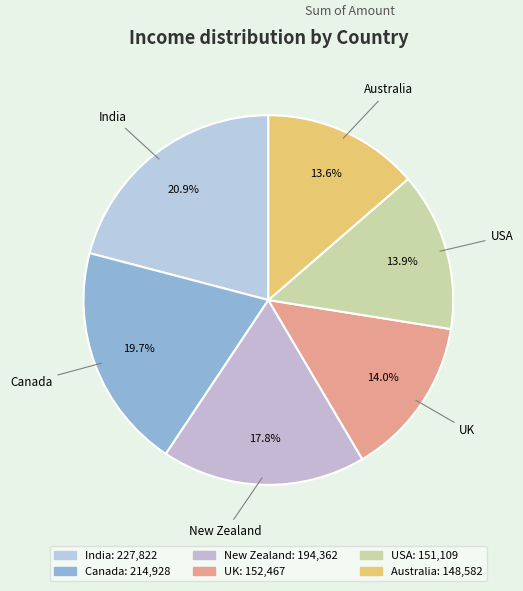

To the nearest percent, what is the difference between the largest and smallest slice percentages?

7%